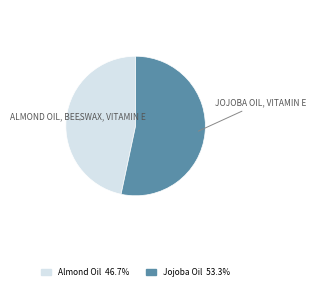

Does any single category account for the majority?

Yes